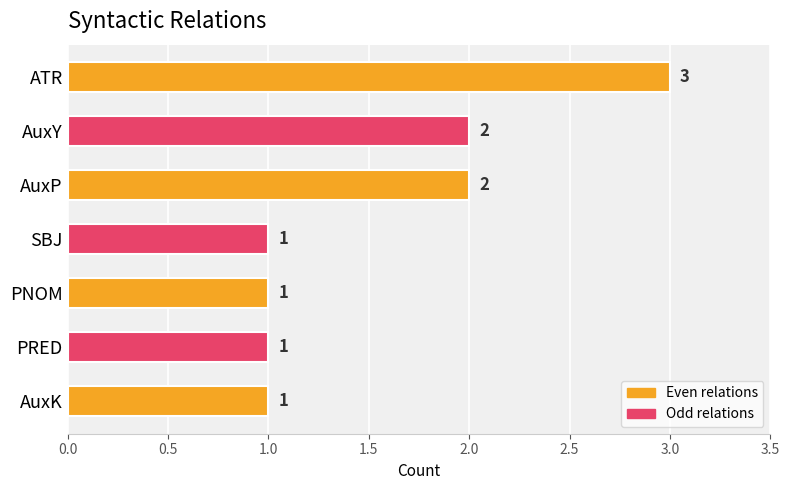

Count the values in the range 1 to 2.

6